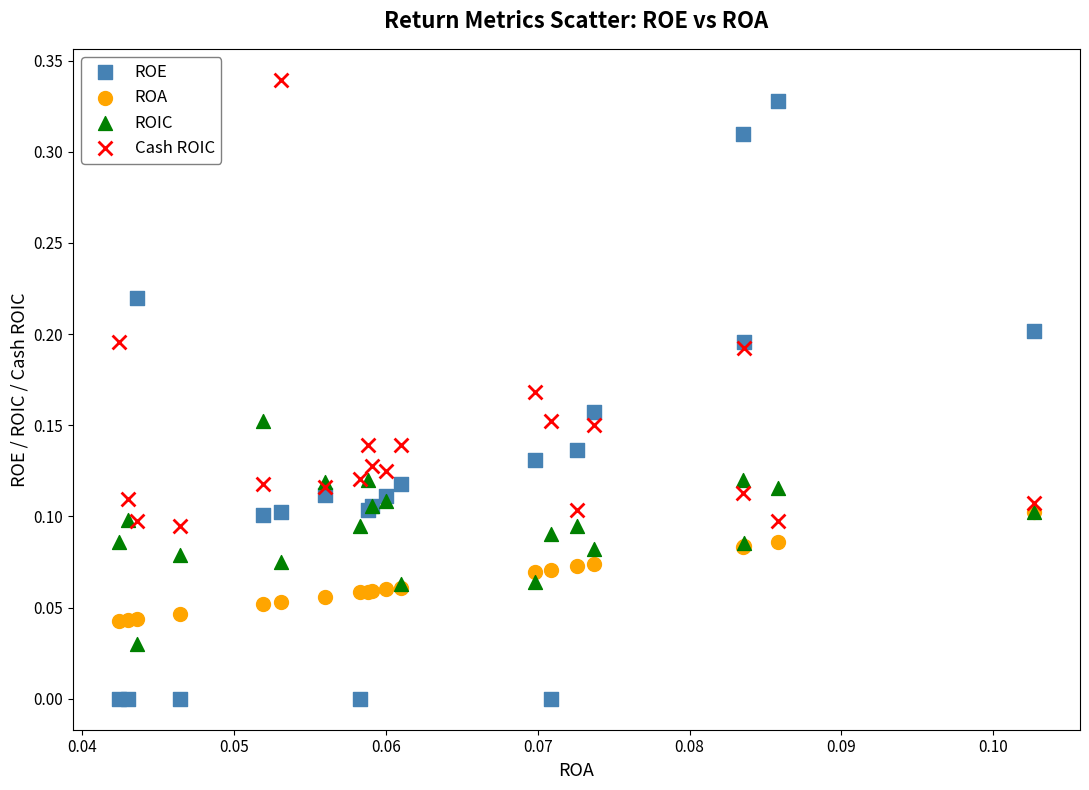

Which series contains the highest Y value?

Cash ROIC